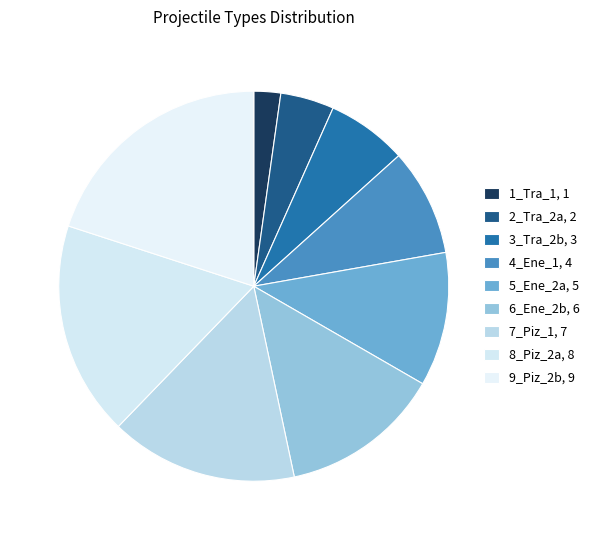

How many slices are in this pie chart?

9